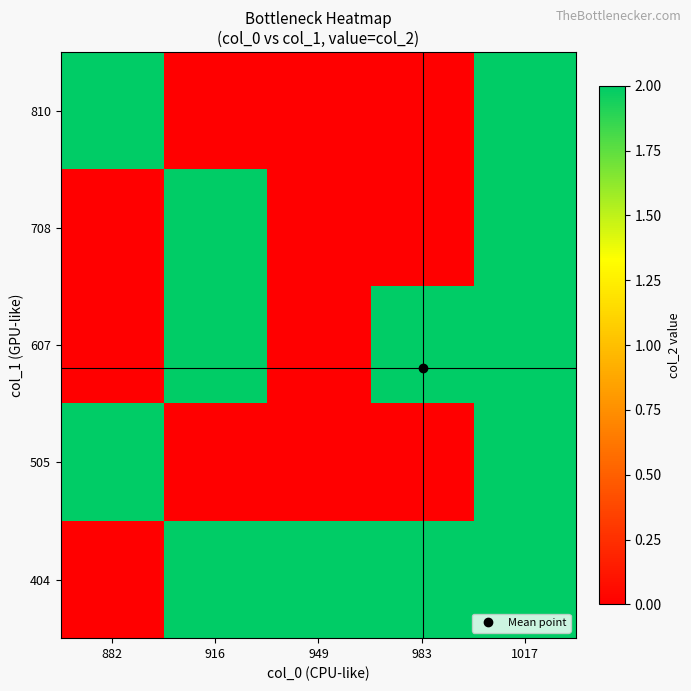

Rank the series by their maximum value, from highest to lowest.

404, 505, 607, 708, 810